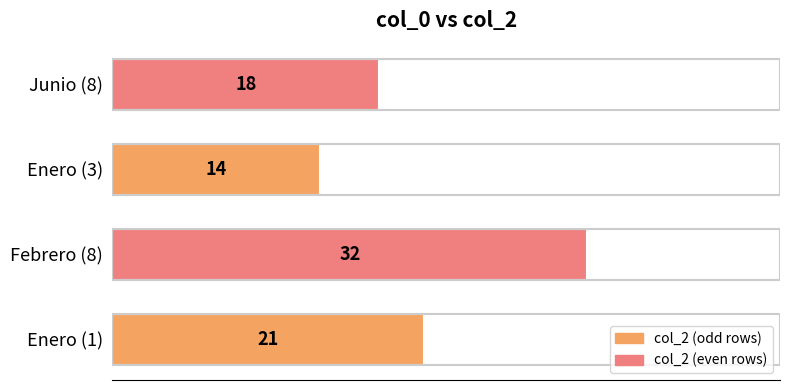

True or false: the data shows 10 at Junio (8).

False